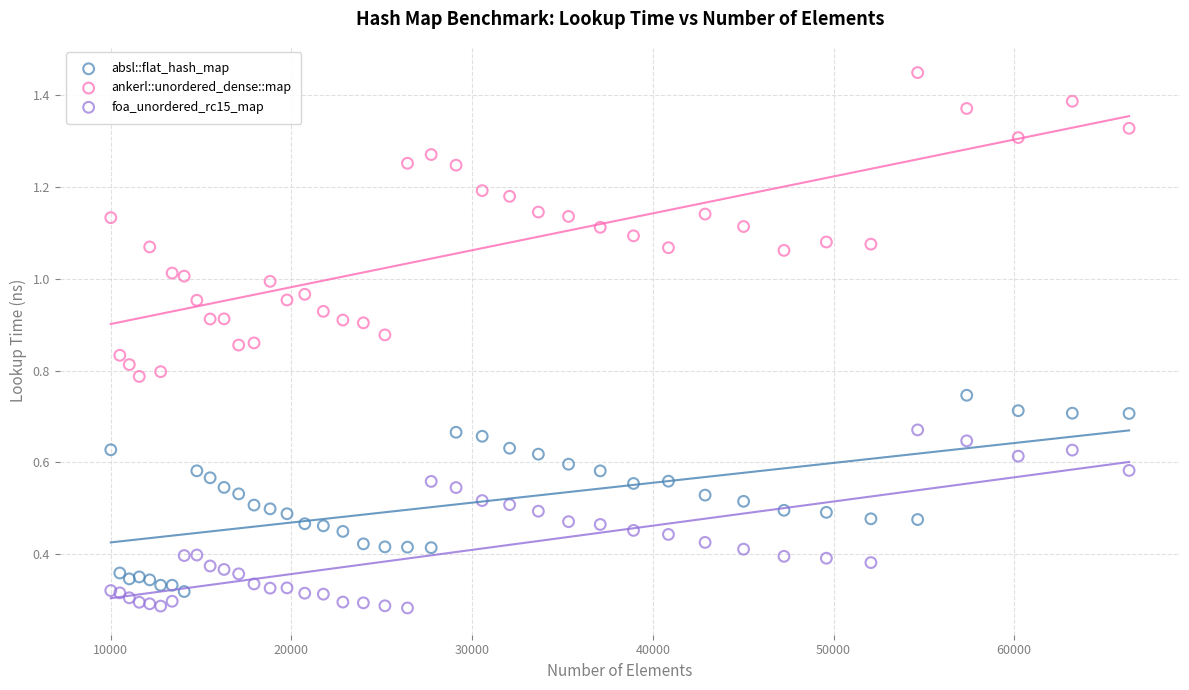

Which series contains the highest Y value?

ankerl::unordered_dense::map